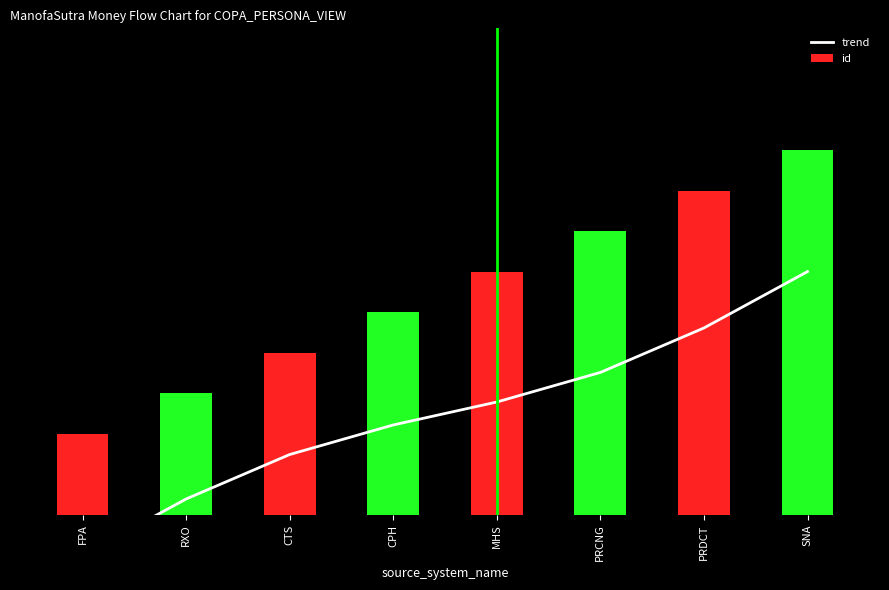

Which series has the largest total across all categories?

id